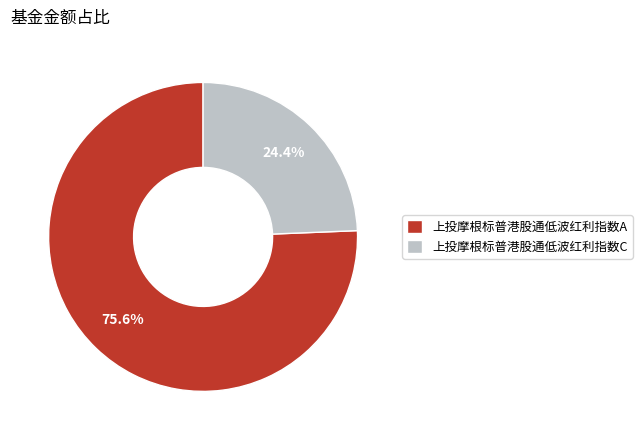

Does 上投摩根标普港股通低波红利指数A account for over 50% of the chart?

Yes